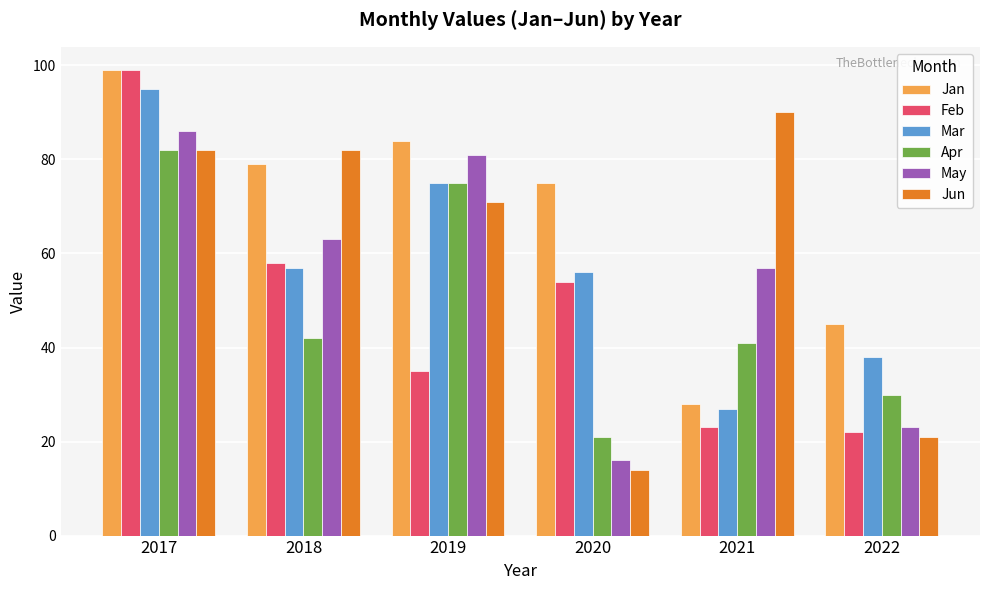

Which series has the largest total across all categories?

Jan